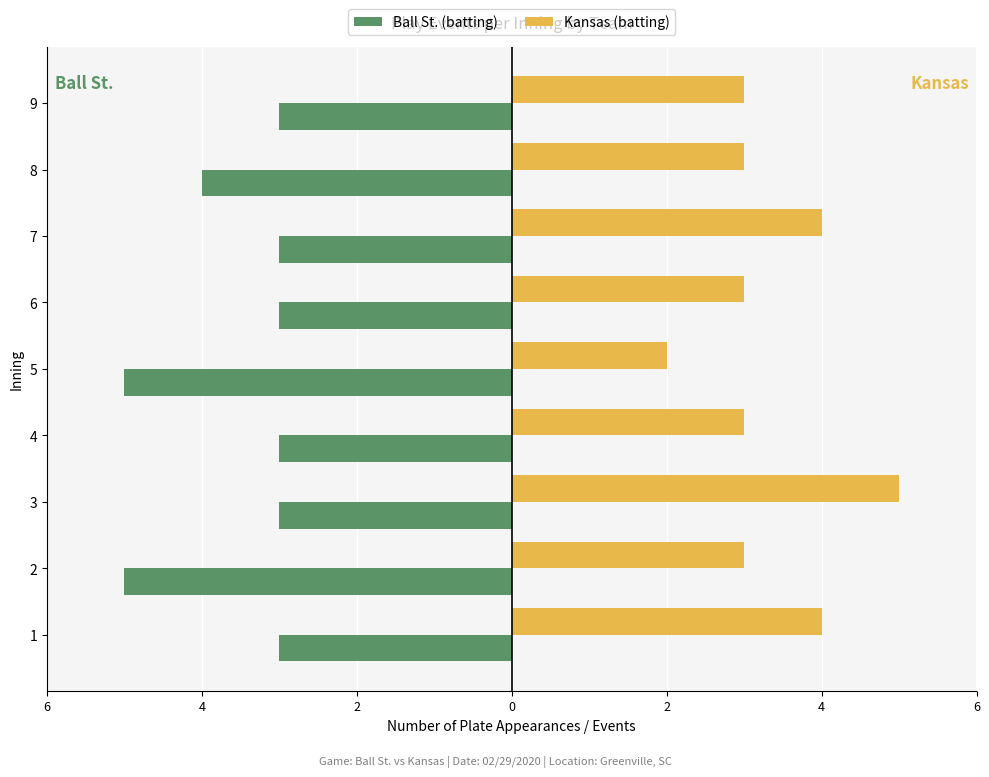

List the series in order of their peak value, lowest first.

Ball St. (batting), Kansas (batting)